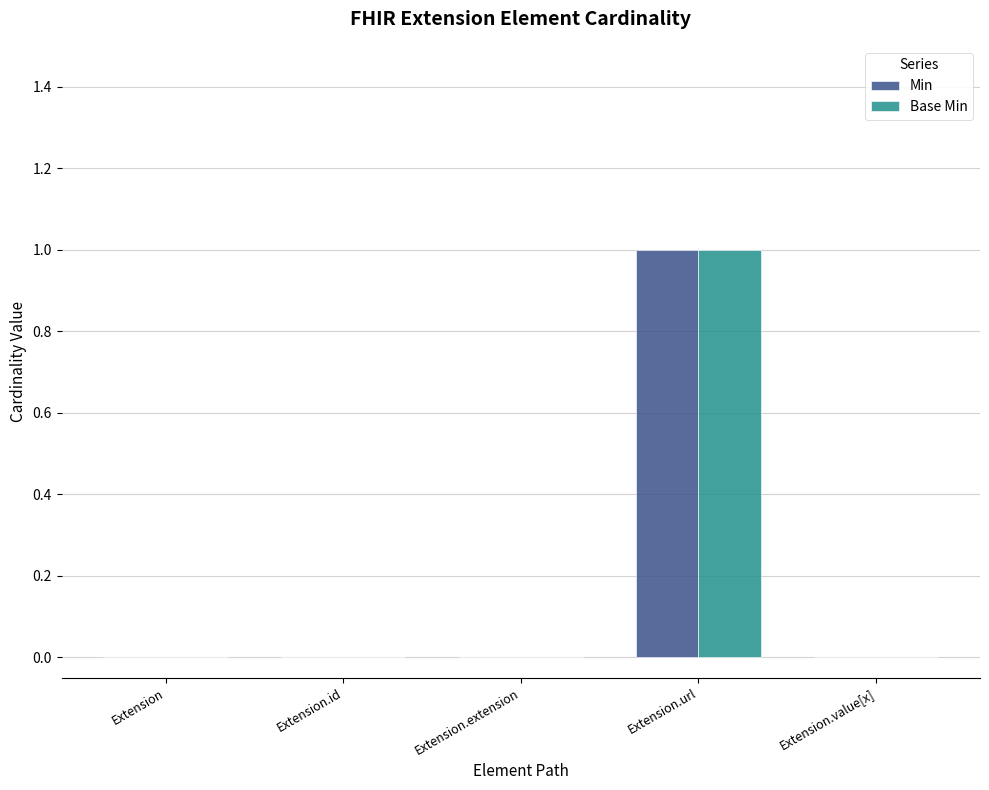

Is the value of Min at Extension greater than the value of Base Min at Extension.url?

No